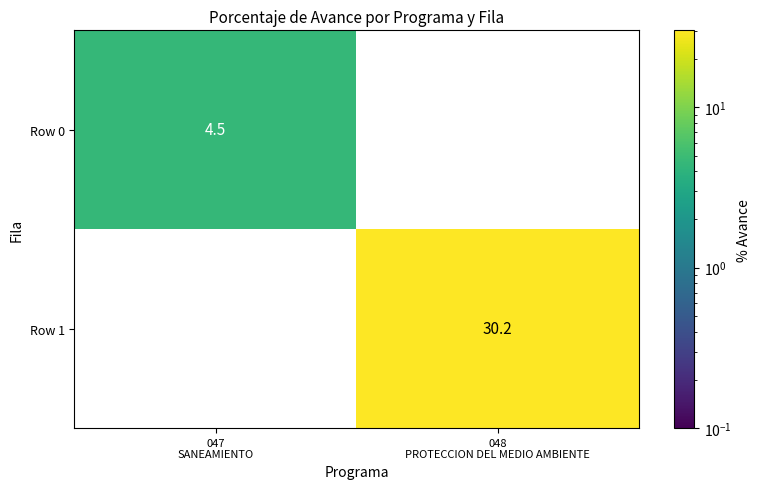

What is the maximum value shown in the chart?

30.2